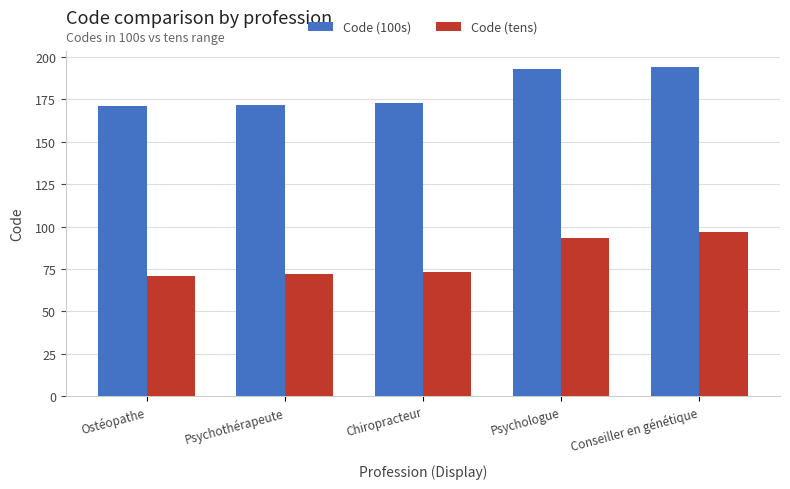

What is the value of the Code (tens) bar at the 2nd from the left?

72